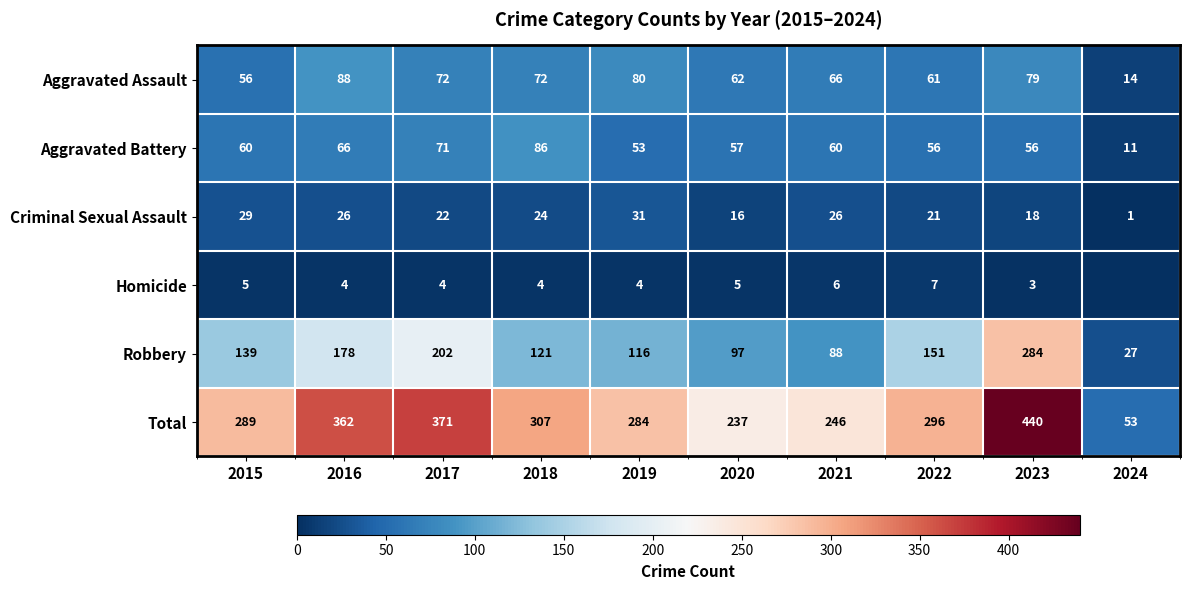

Rank the series at 2019 from highest to lowest value.

Total, Robbery, Aggravated Assault, Aggravated Battery, Criminal Sexual Assault, Homicide